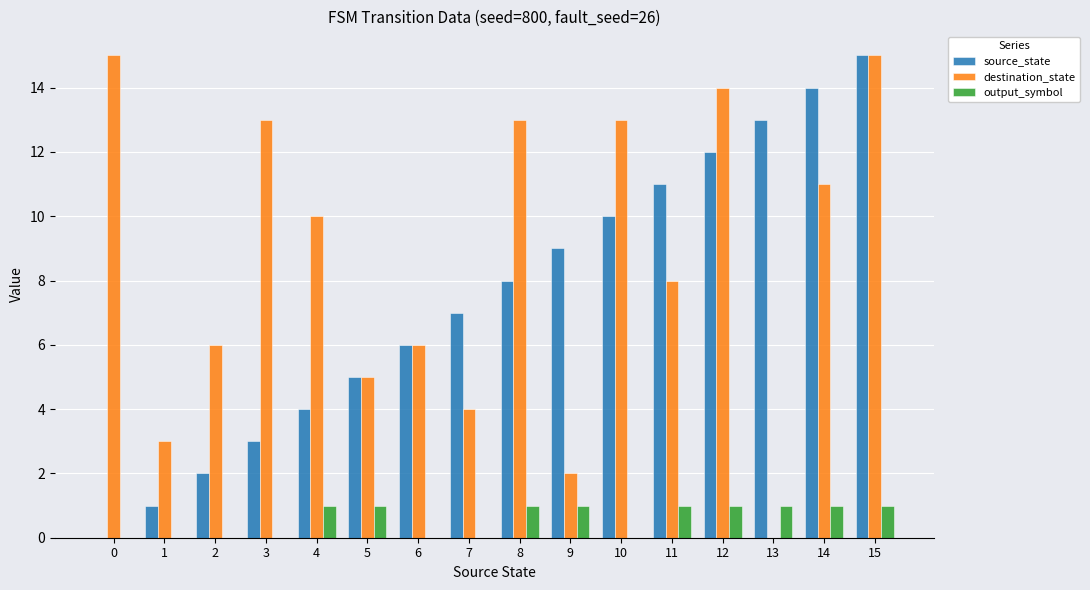

What is the highest value of the output_symbol series?

1